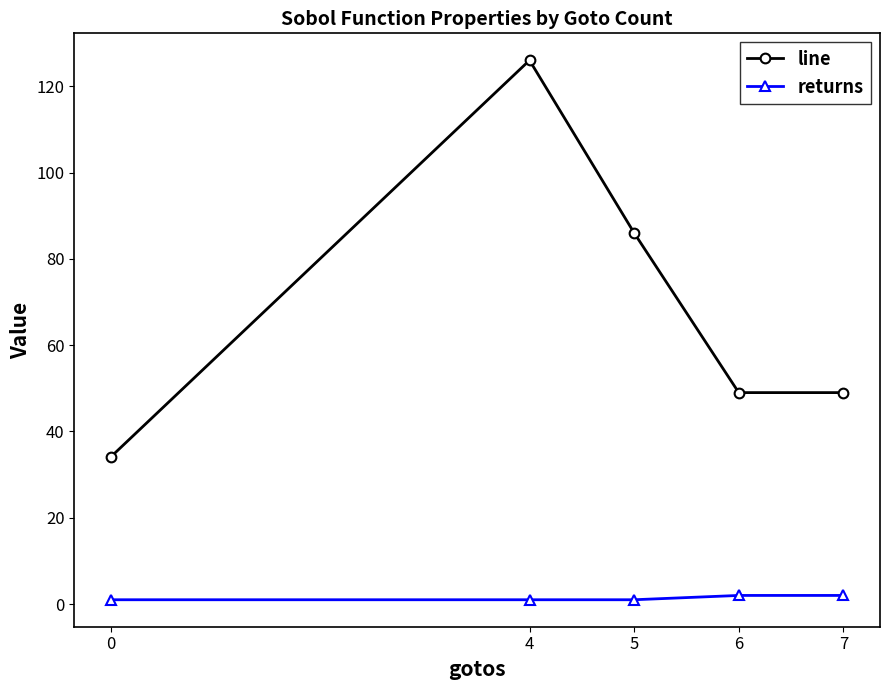

What is the sum of the line values at 6 and 0?

83.1